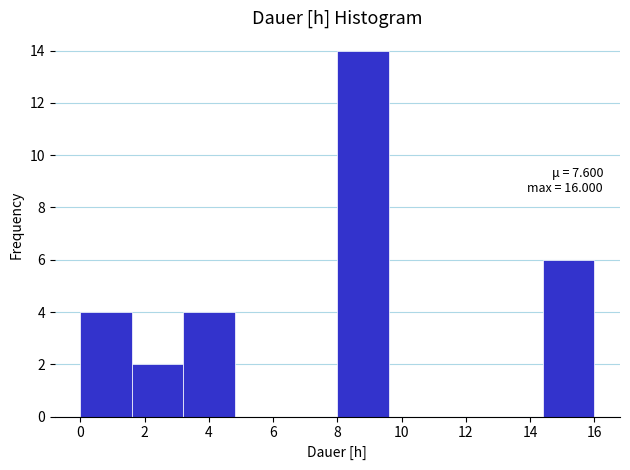

Which range on the x-axis has the tallest bar?

8.0 to 9.6